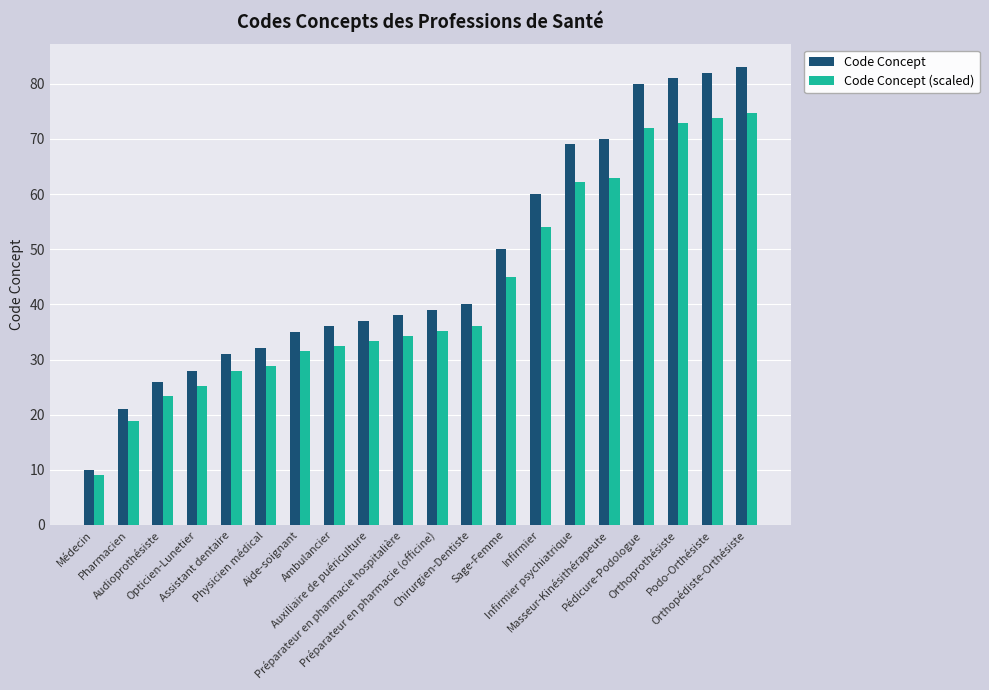

At which category does the chart reach its minimum across all series?

Médecin